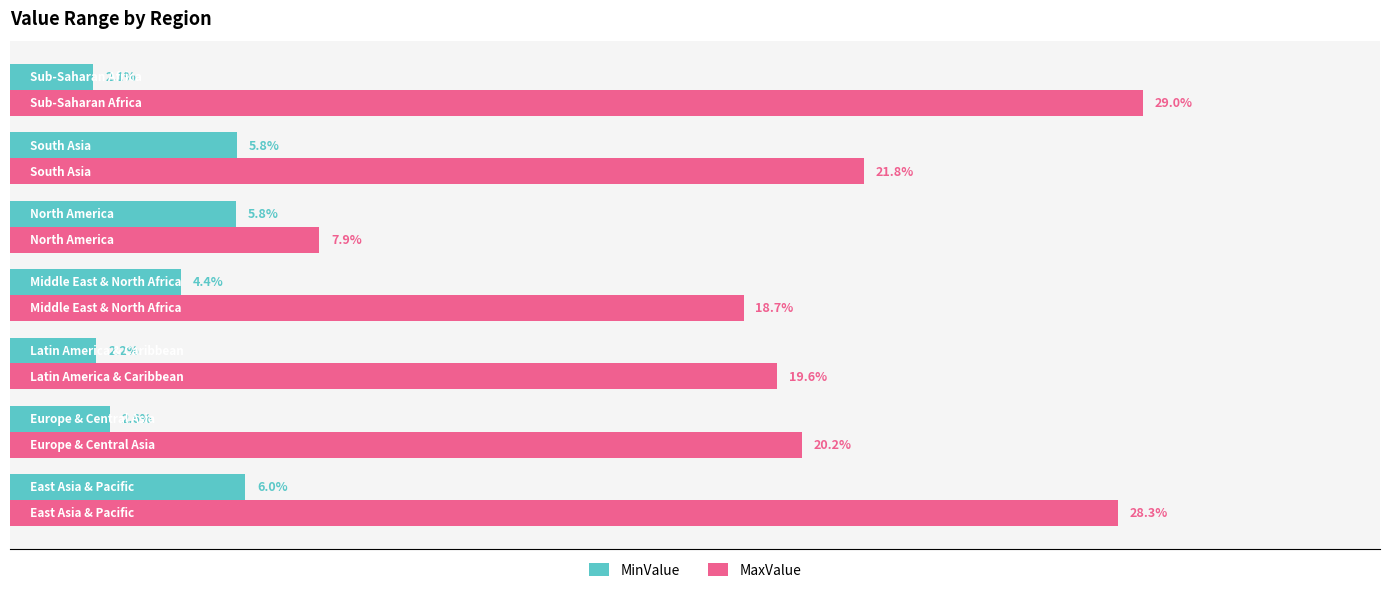

Which series has the largest total across all categories?

MaxValue